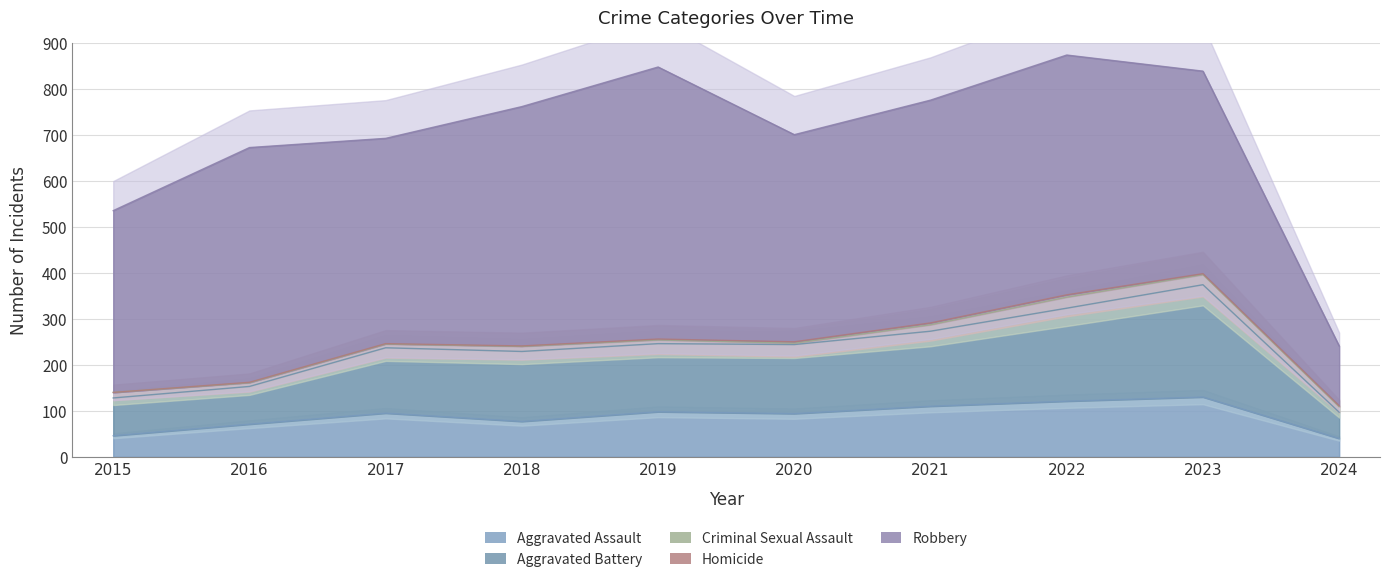

What is the total value across all series at 2017?

692